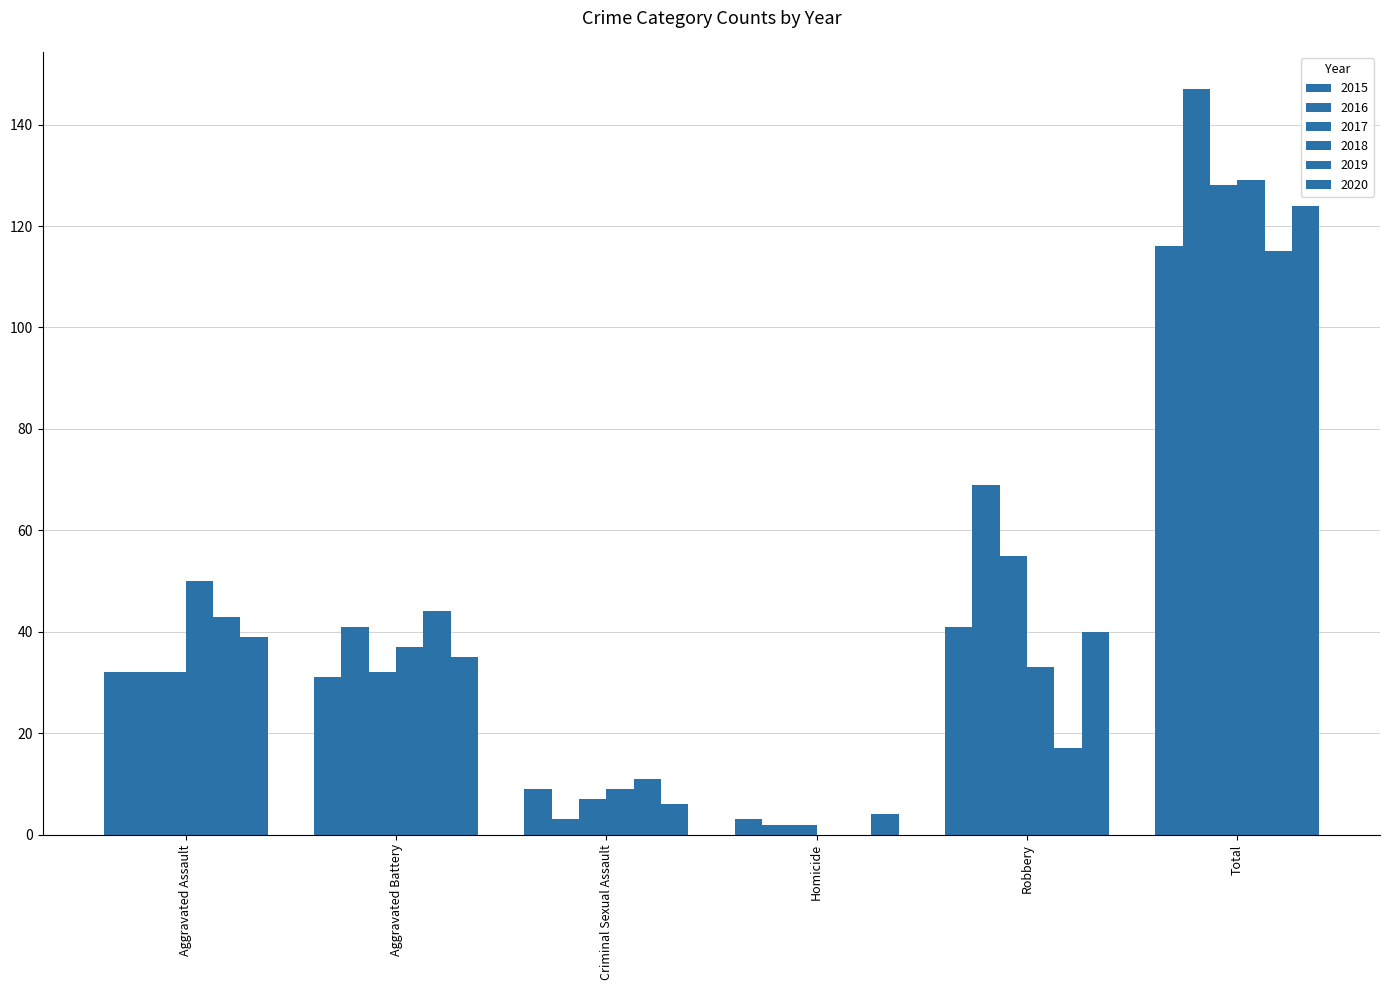

What is the minimum value for 2015?

3